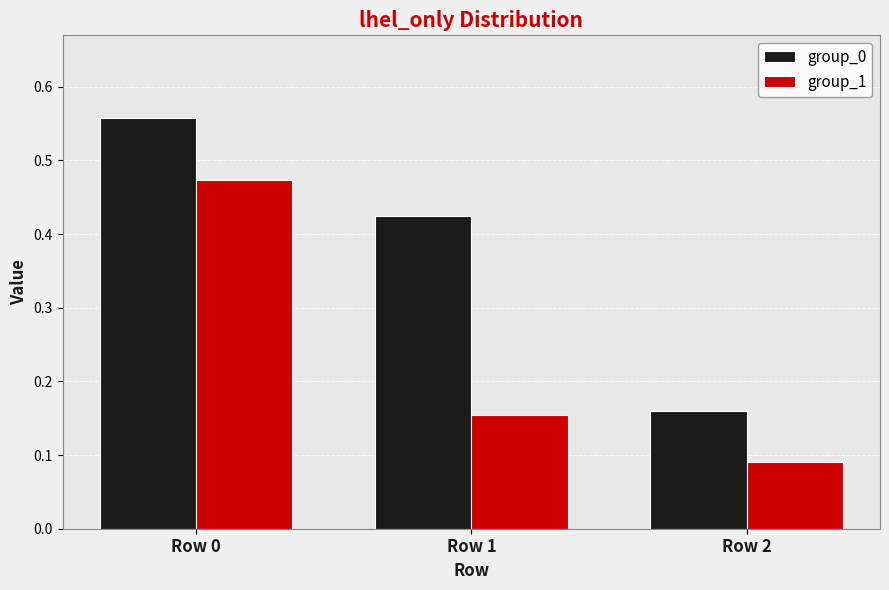

Is it true that group_1 equals 0.0 at Row 2?

False